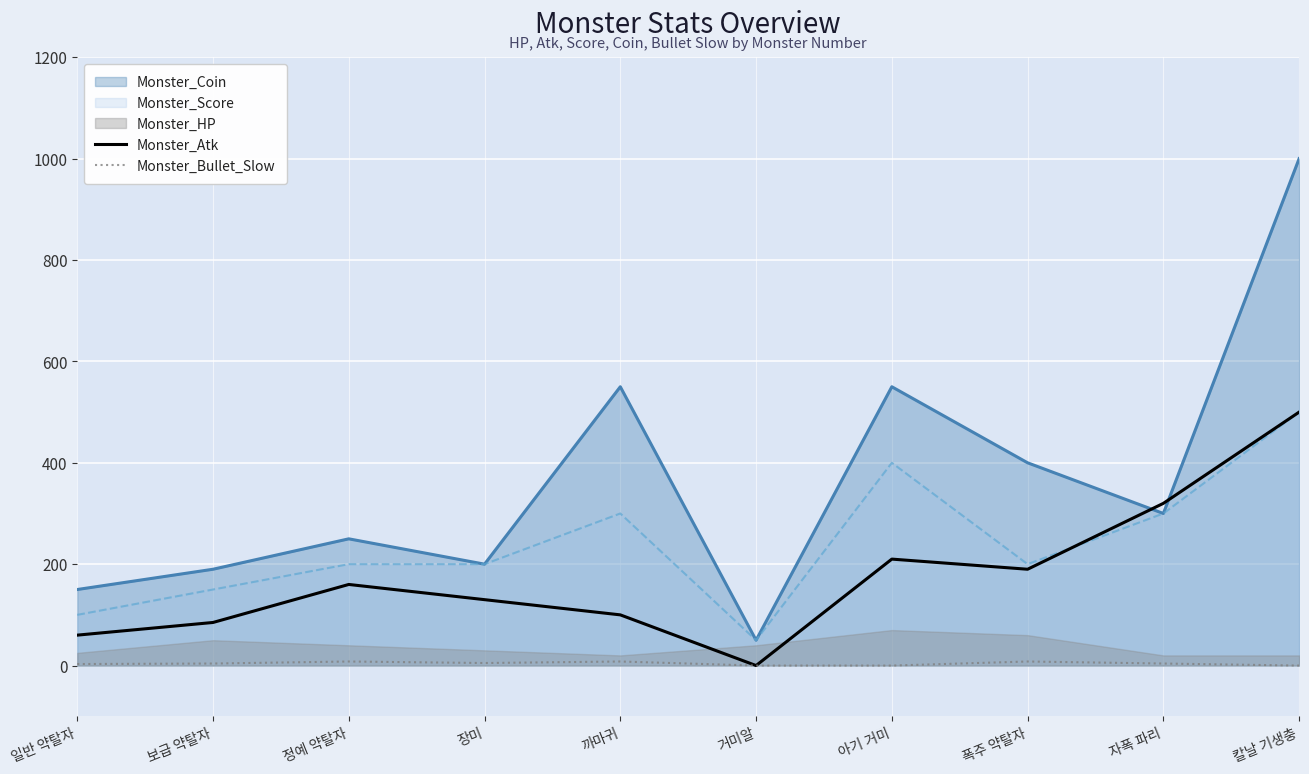

True or false: Monster_Bullet_Slow and Monster_Atk intersect in this chart.

False